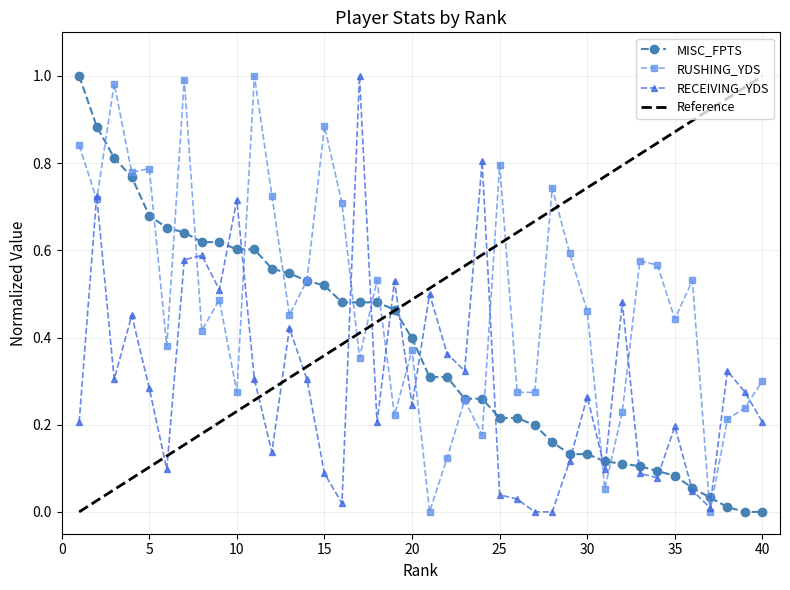

At which category does RECEIVING_YDS reach its first local peak?

2